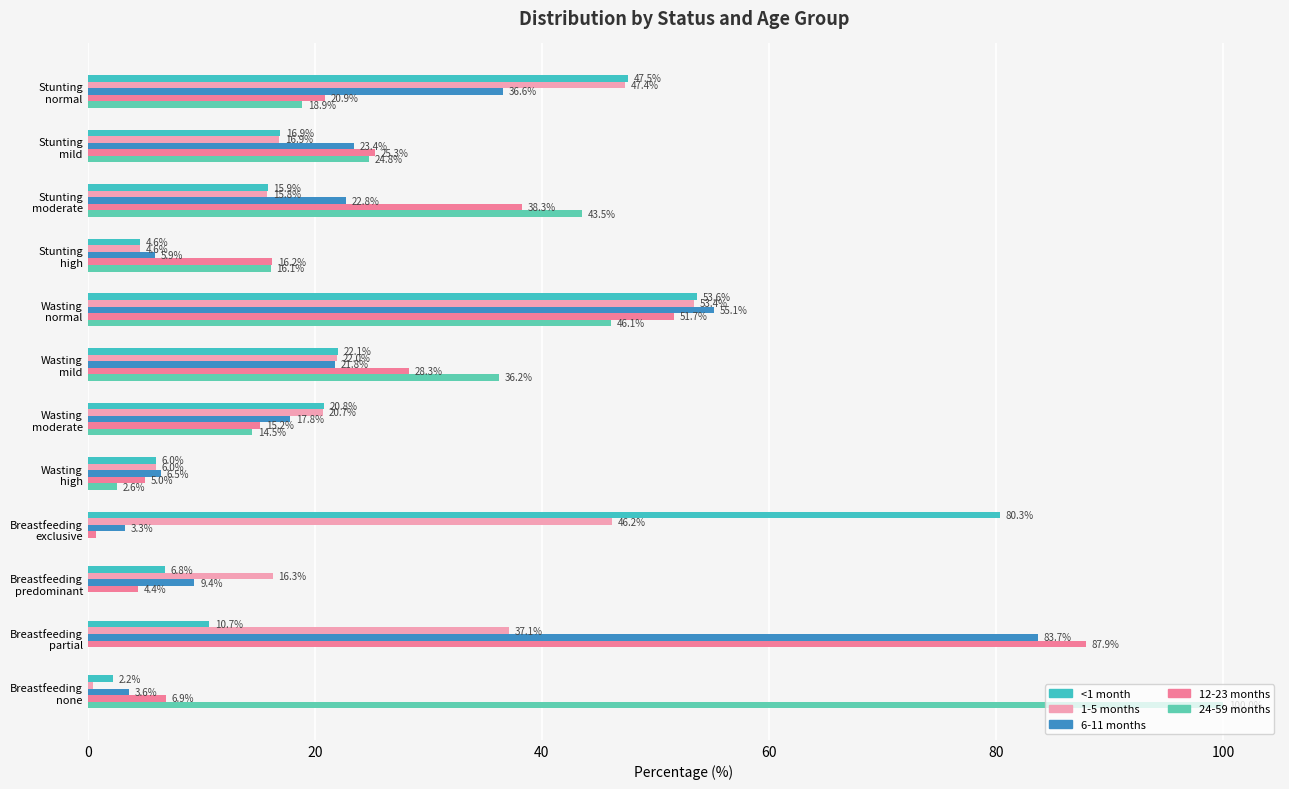

How many values in the 1-5 months series exceed 20?

6